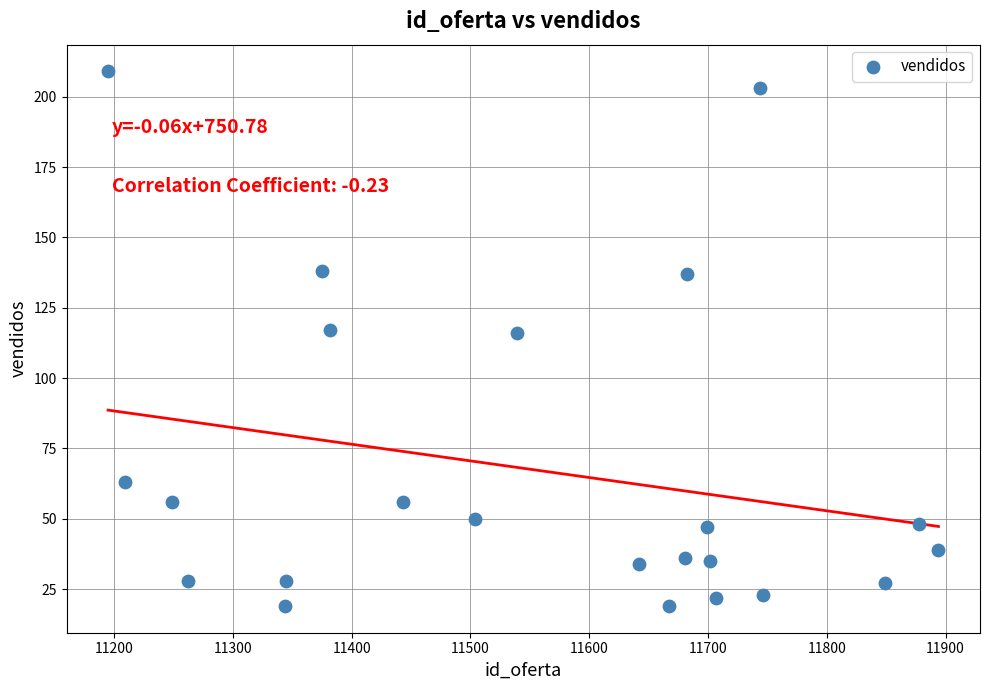

What is the range of X values (max minus min)?

699